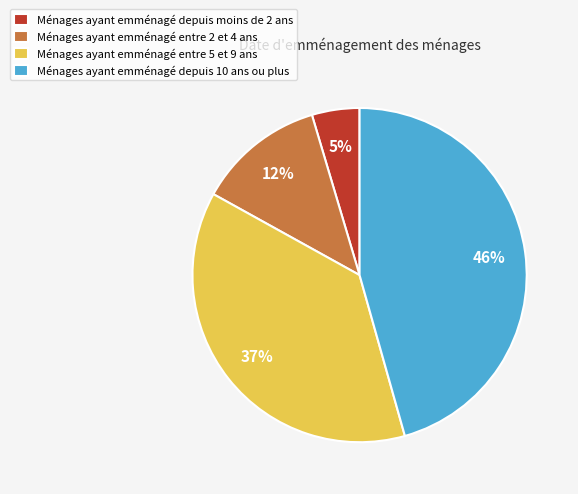

What percentage is the Ménages ayant emménagé entre 5 et 9 ans slice, to the nearest percent?

37%